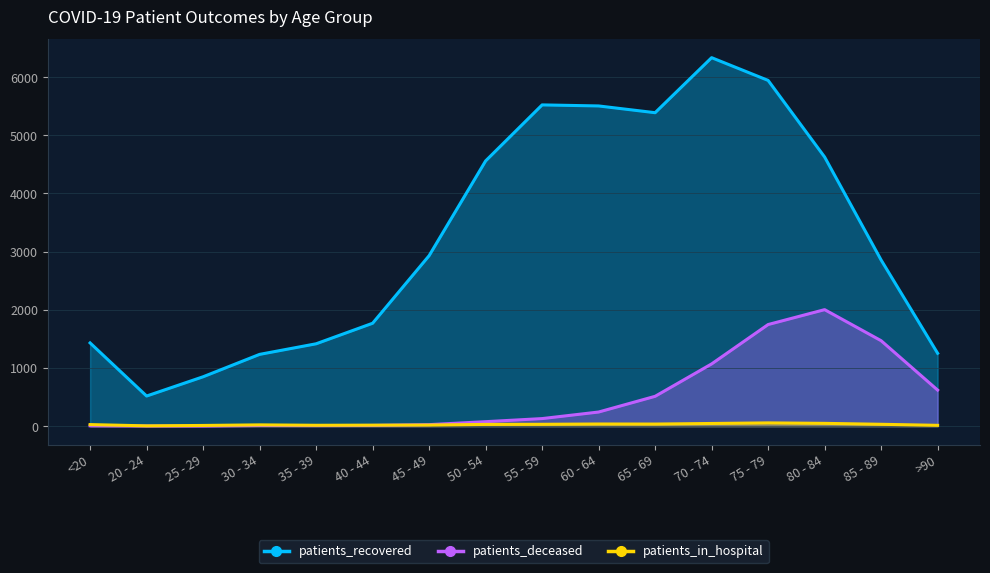

What value does the patients_in_hospital series have at 70 - 74, to the nearest 5?

45